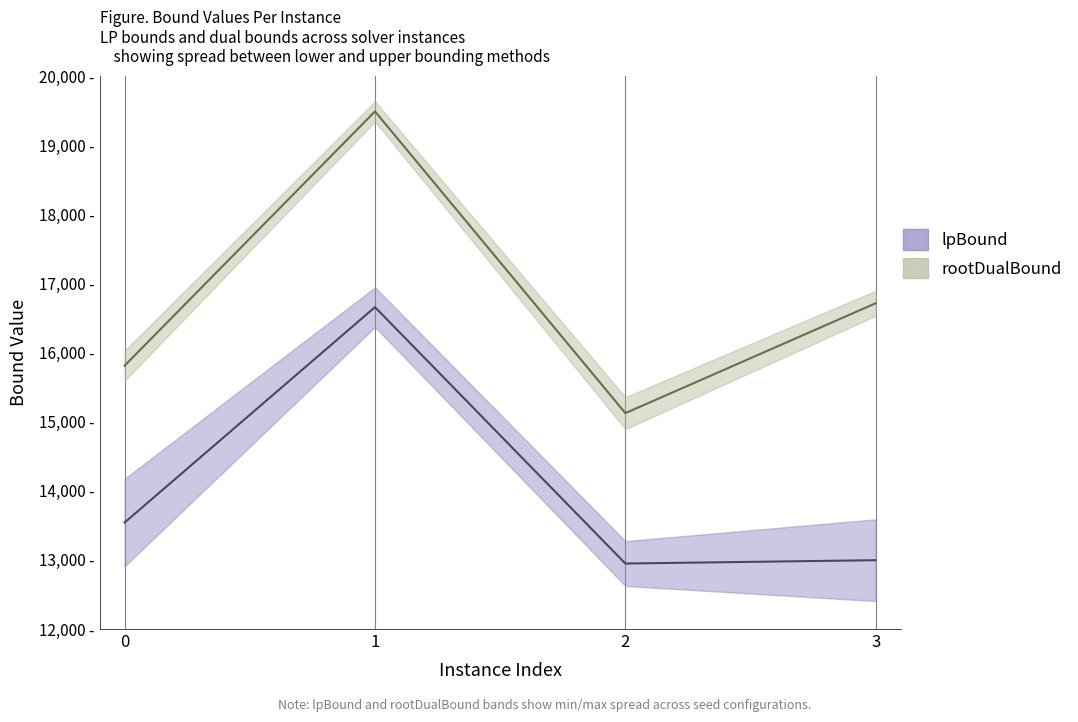

List the series in order of their overall mean, highest first.

rootDualBound (mid), lpBound (mid)